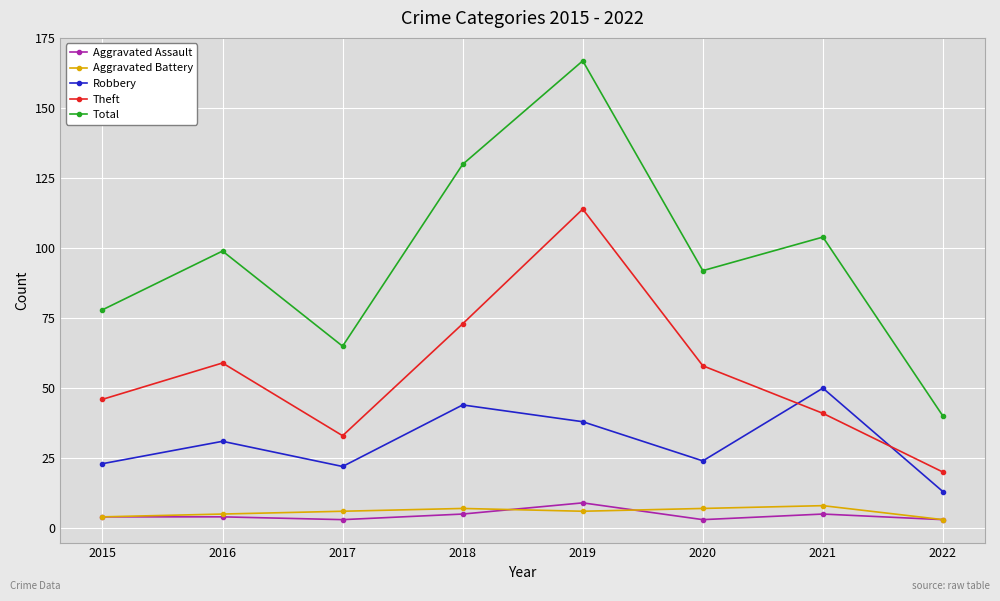

The Total series shows 92 at 2020. True or false?

True